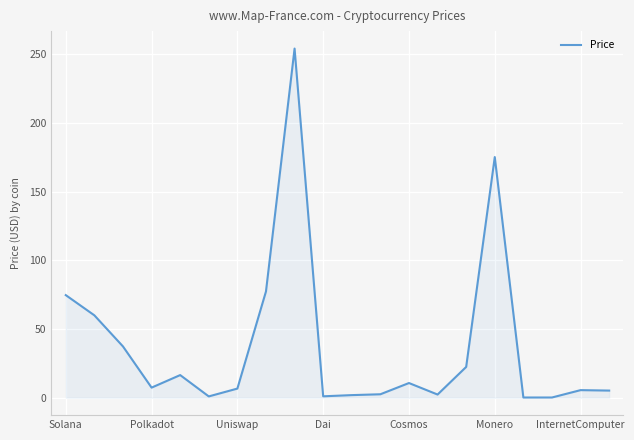

What is the difference between the maximum and minimum values?

254.1